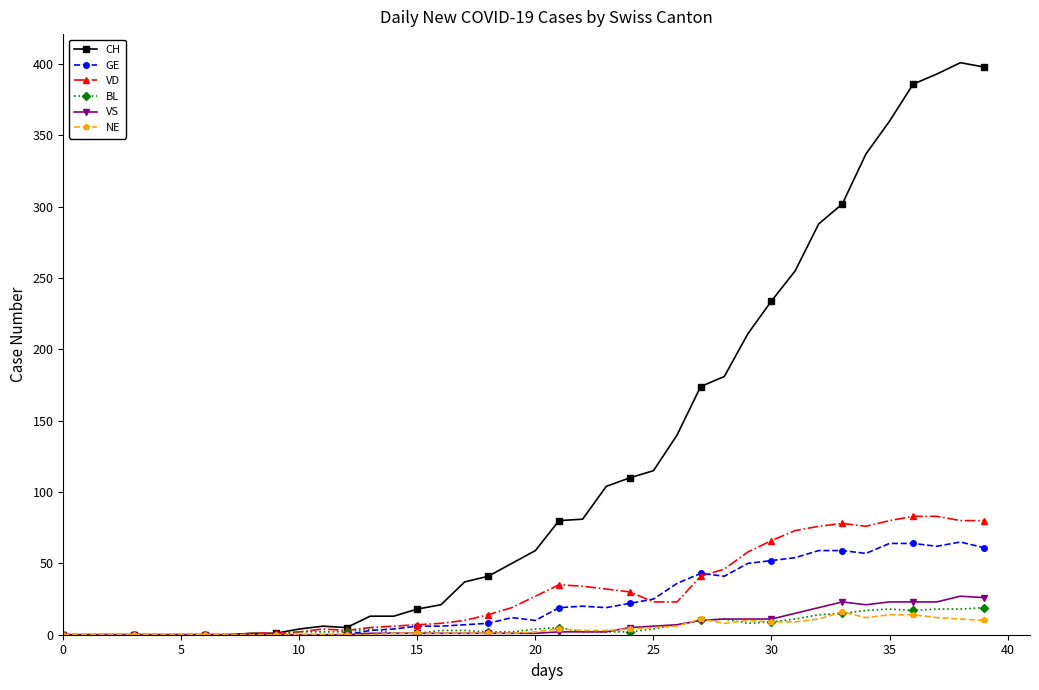

What is the maximum value for GE?

65